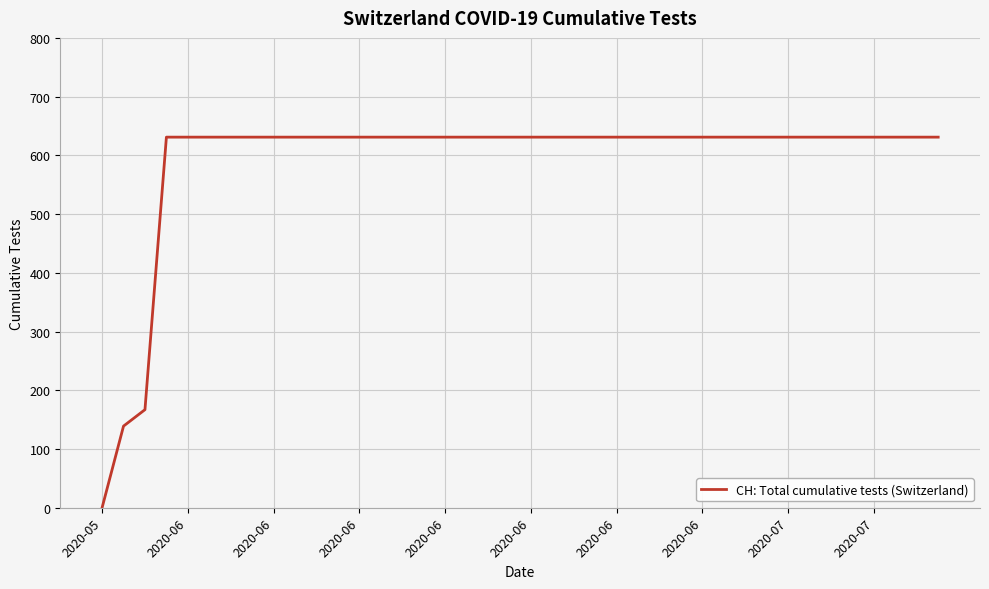

What is the difference between the maximum and minimum values?

631